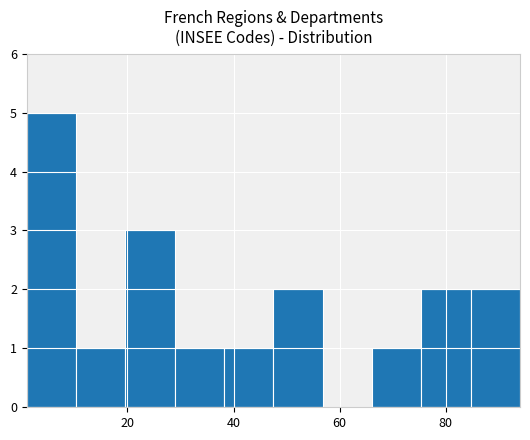

What is the height of the bar covering 28 to 38 on the x-axis? Neither the bar edges nor the heights are printed on the chart, so give them approximately, as read against the axes.

1